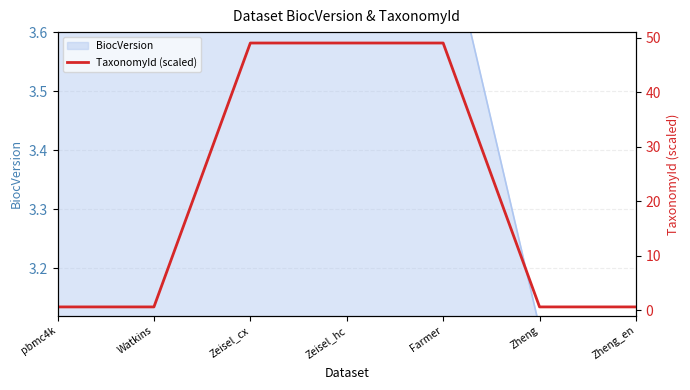

True or false: the data shows 49.0 at Farmer.

True